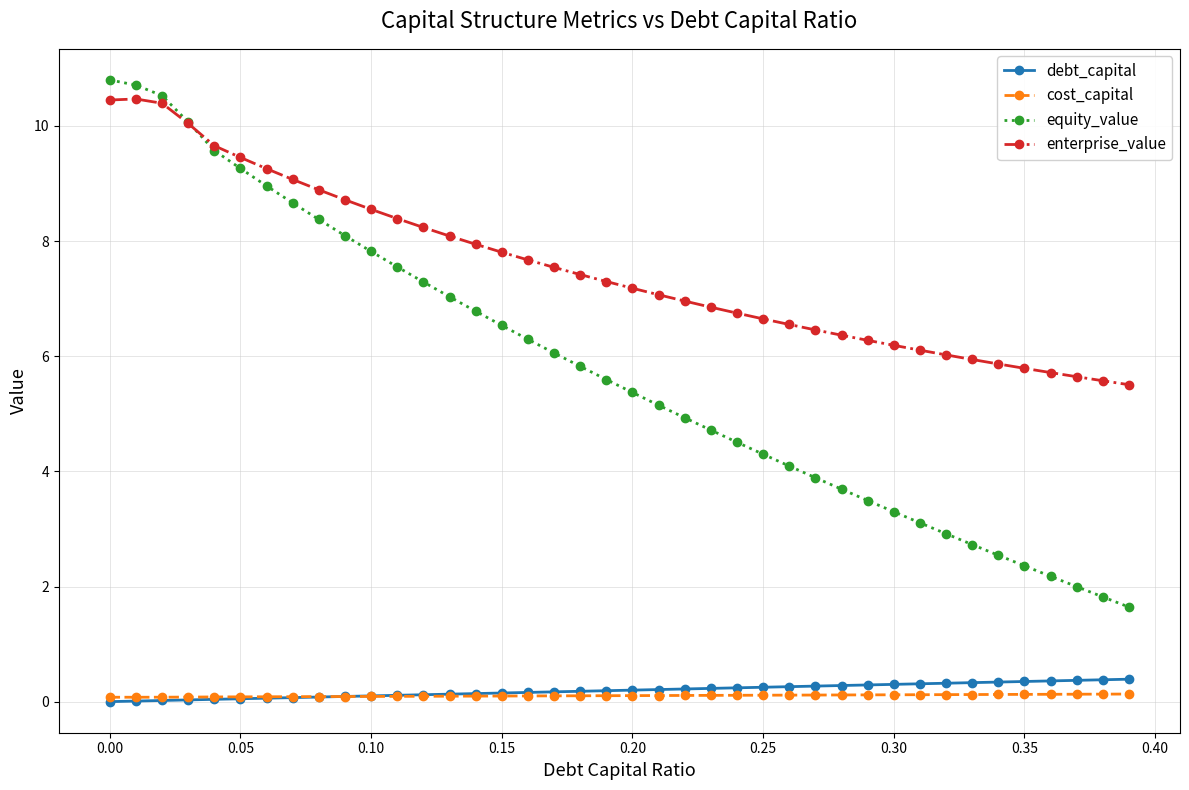

Which series has the largest total across all categories?

enterprise_value